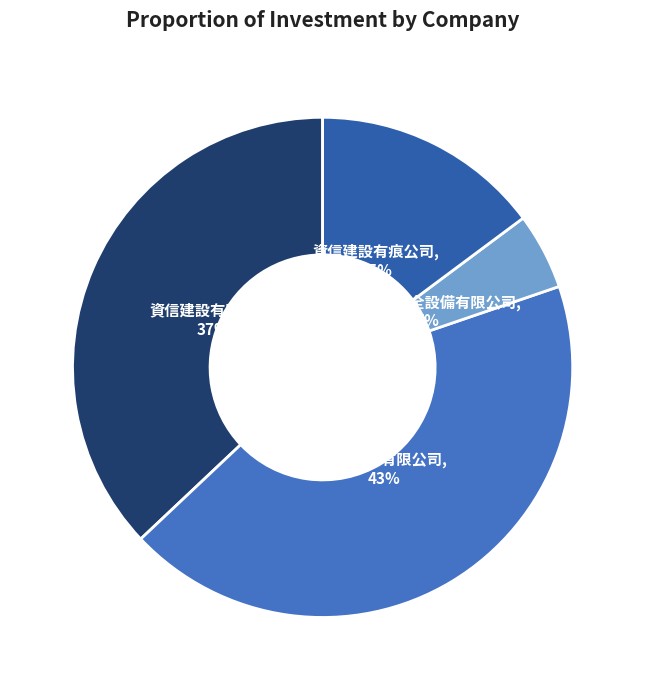

Does any single category account for the majority?

No